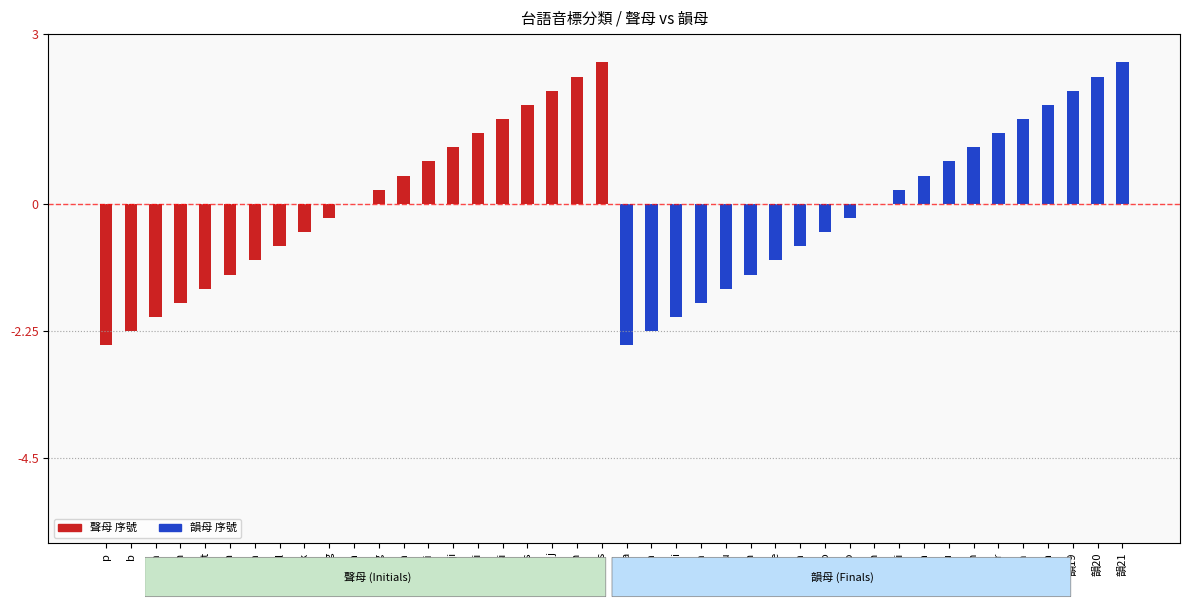

What is the value of the 韻母 (finals) bar at the 5th from the left?

-1.5